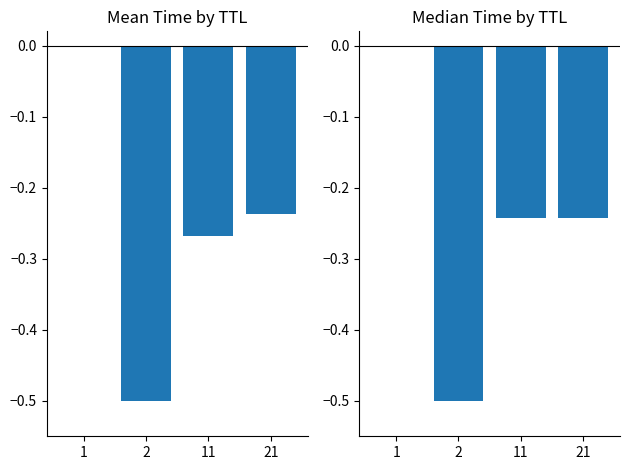

Rank the series at 2 from lowest to highest value.

Mean Time, Median Time